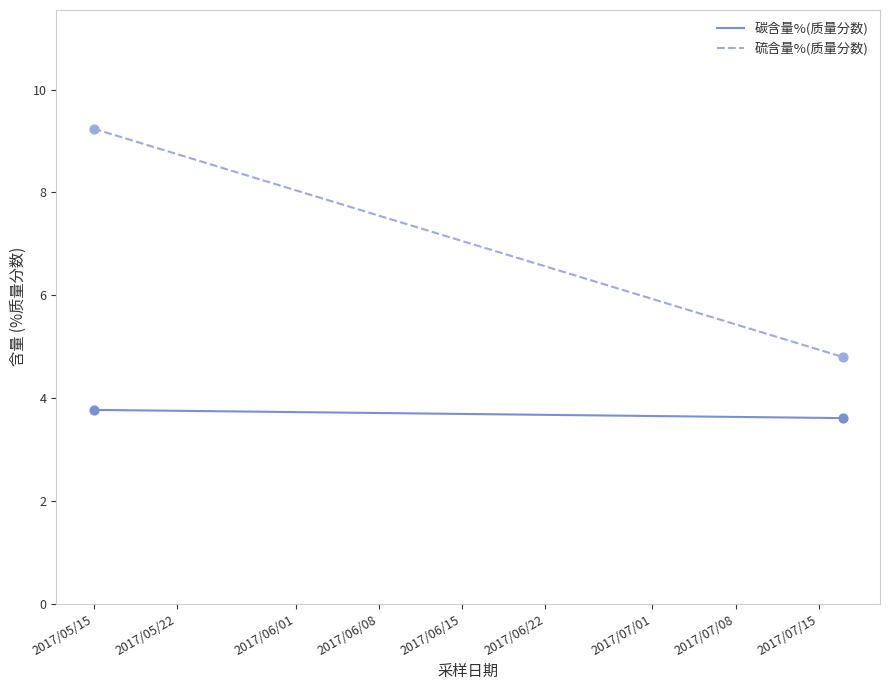

Is the value of 硫含量%(质量分数) at 2017/05/15 greater than the value of 碳含量%(质量分数) at 2017/05/22?

Yes